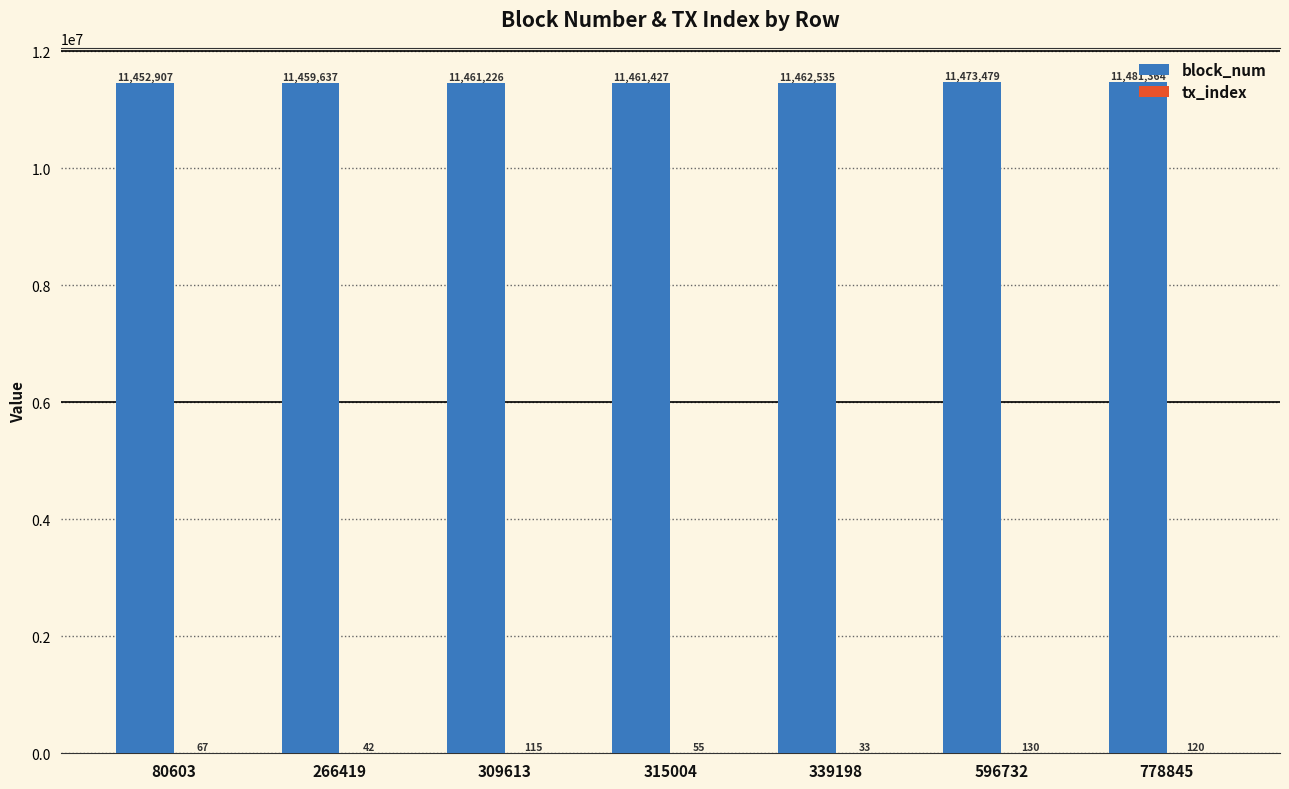

Is it true that block_num equals 11473479 at 596732?

True